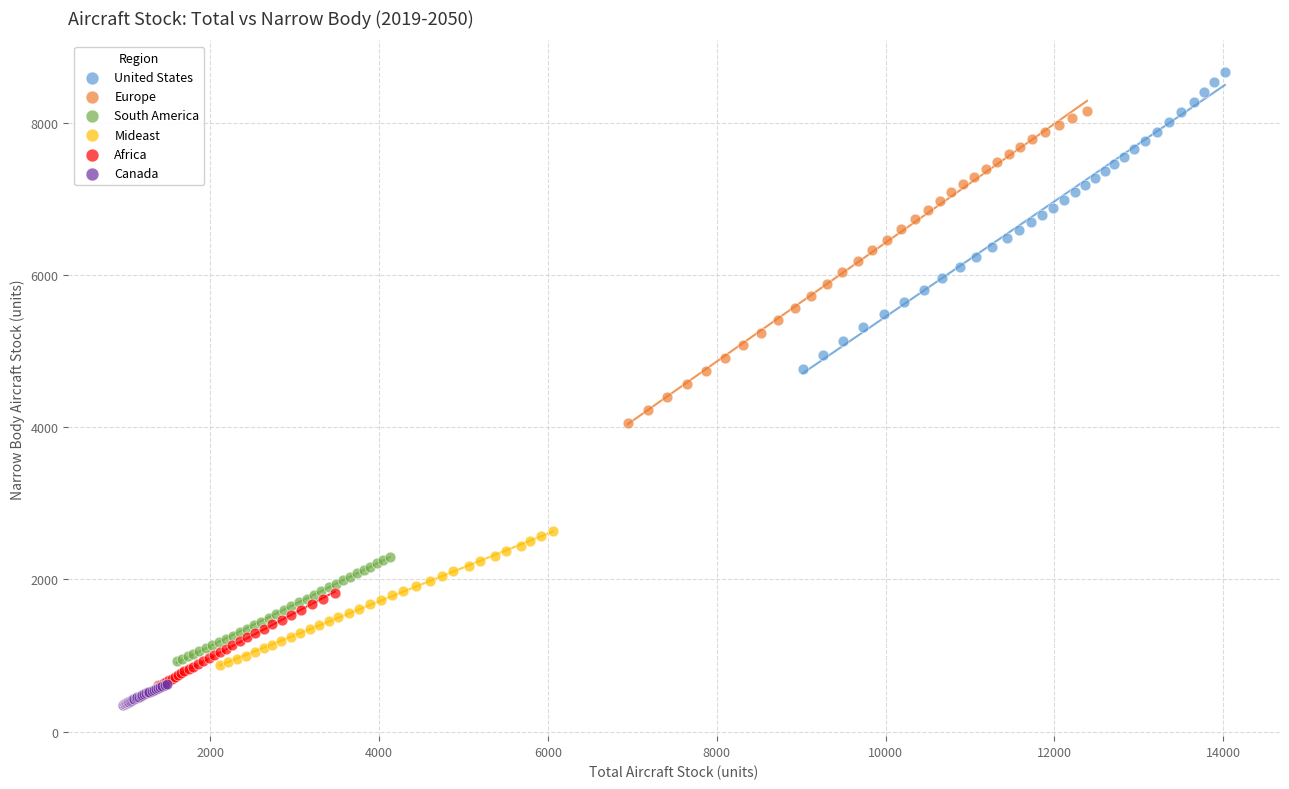

Which series has the largest Y range (max minus min)?

Europe